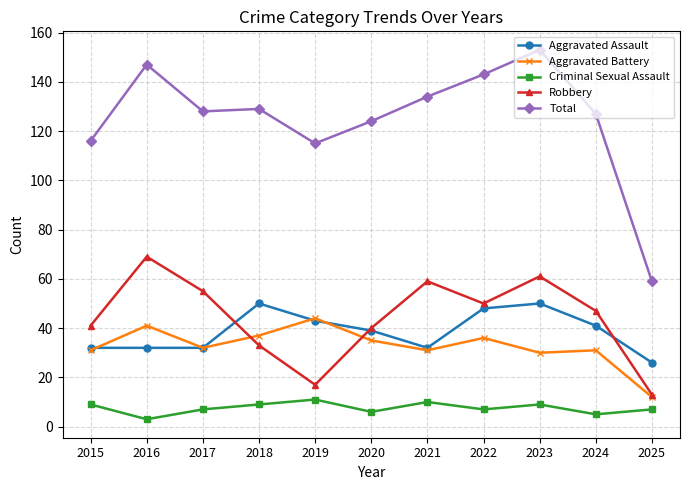

Which series has the largest range (max minus min)?

Total